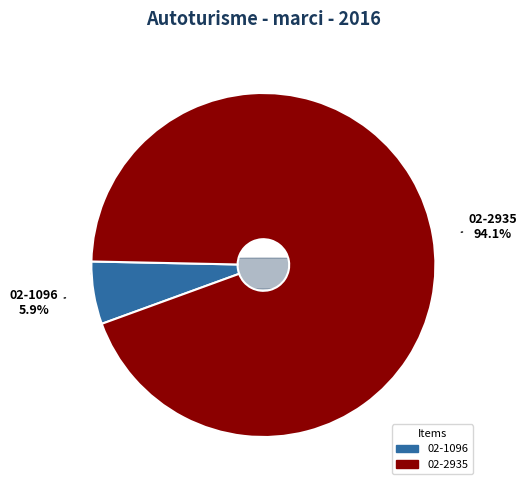

Is 02-1096 the majority of the pie?

No